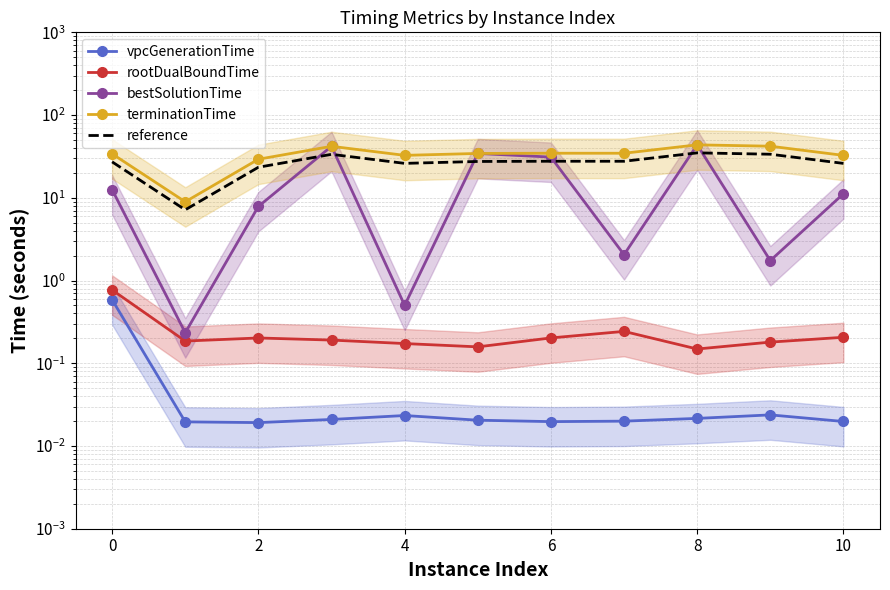

Reading left to right, what are all the values shown in this chart?

vpcGenerationTime: 0.6	0.0	0.0	0.0	0.0	0.0	0.0	0.0	0.0	0.0	0.0
rootDualBoundTime: 0.8	0.2	0.2	0.2	0.2	0.2	0.2	0.2	0.1	0.2	0.2
bestSolutionTime: 12.5	0.2	7.9	41.9	0.5	34.4	31.0	2.1	43.6	1.7	11.2
terminationTime: 34.0	8.9	29.3	41.9	32.6	34.4	34.6	34.6	43.6	42.0	32.6
reference: 27.2	7.2	23.4	33.5	26.1	27.5	27.7	27.6	34.9	33.6	26.0